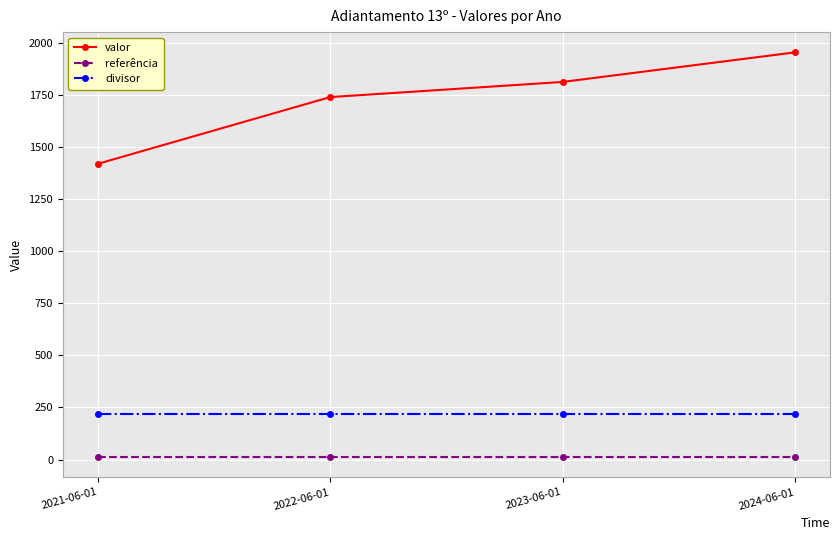

At which label is valor closest to 1687?

2022-06-01